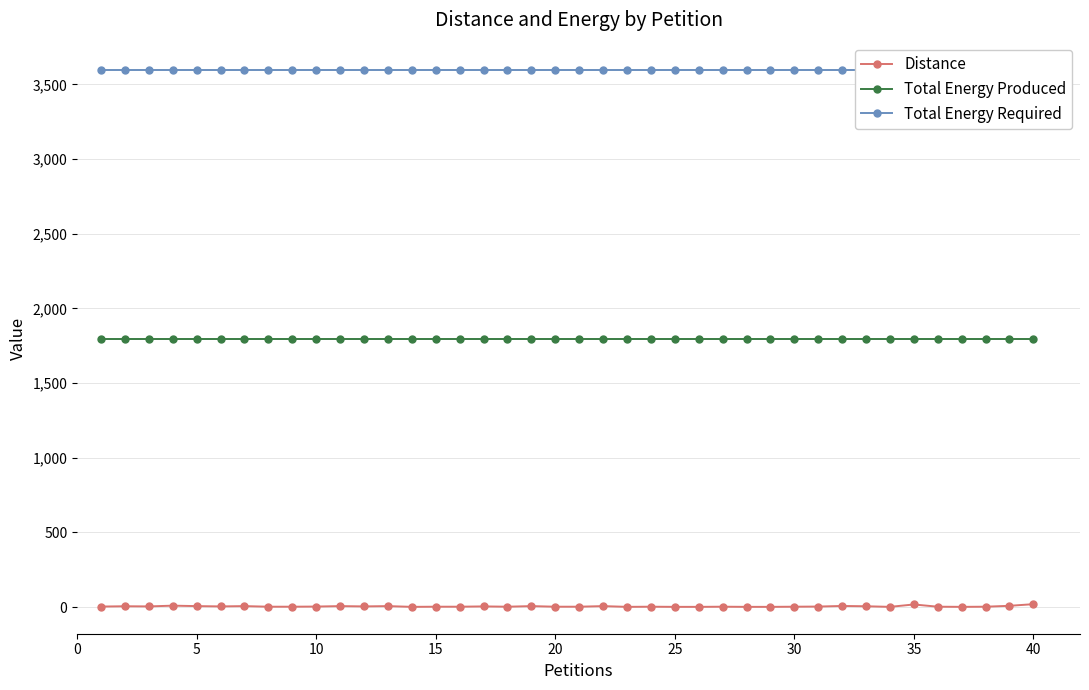

True or false: Distance and Total Energy Produced intersect in this chart.

False